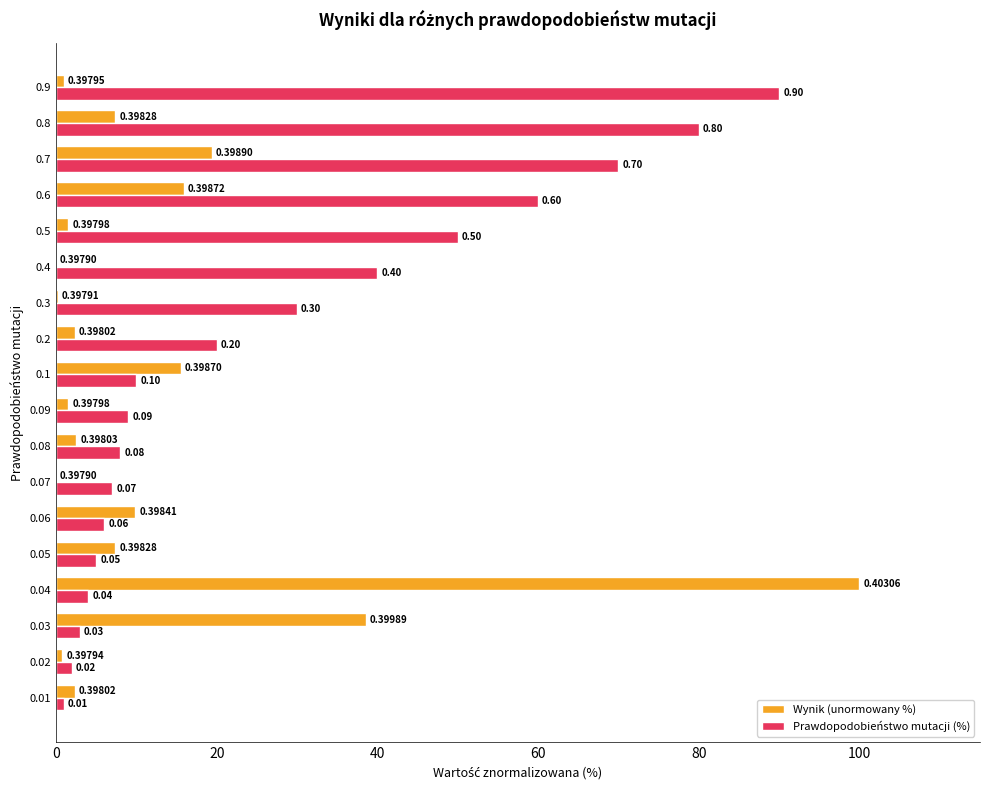

What is the average value of the Wynik (unormowany %) series?

12.6